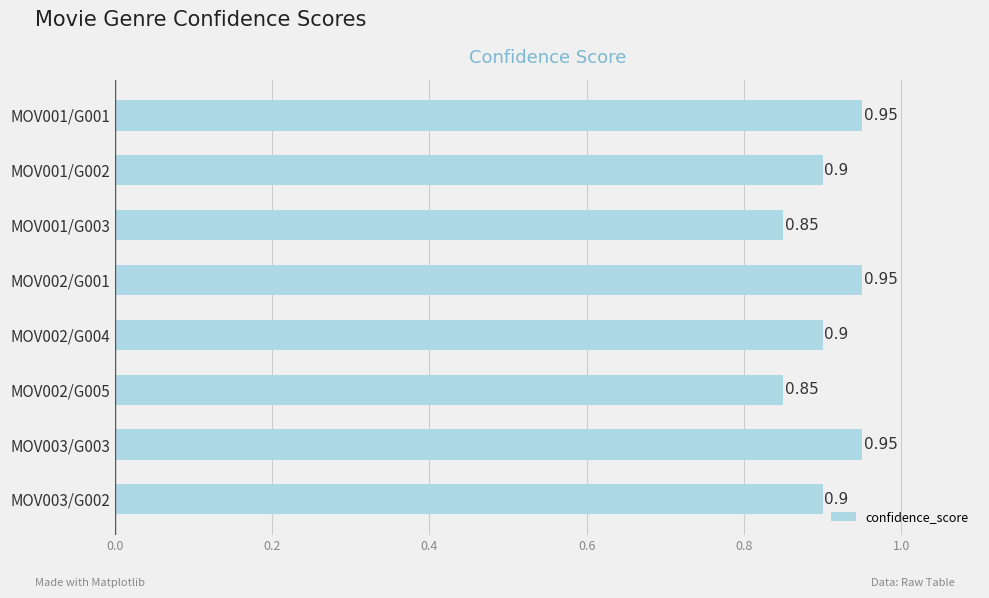

What is the average value?

0.9